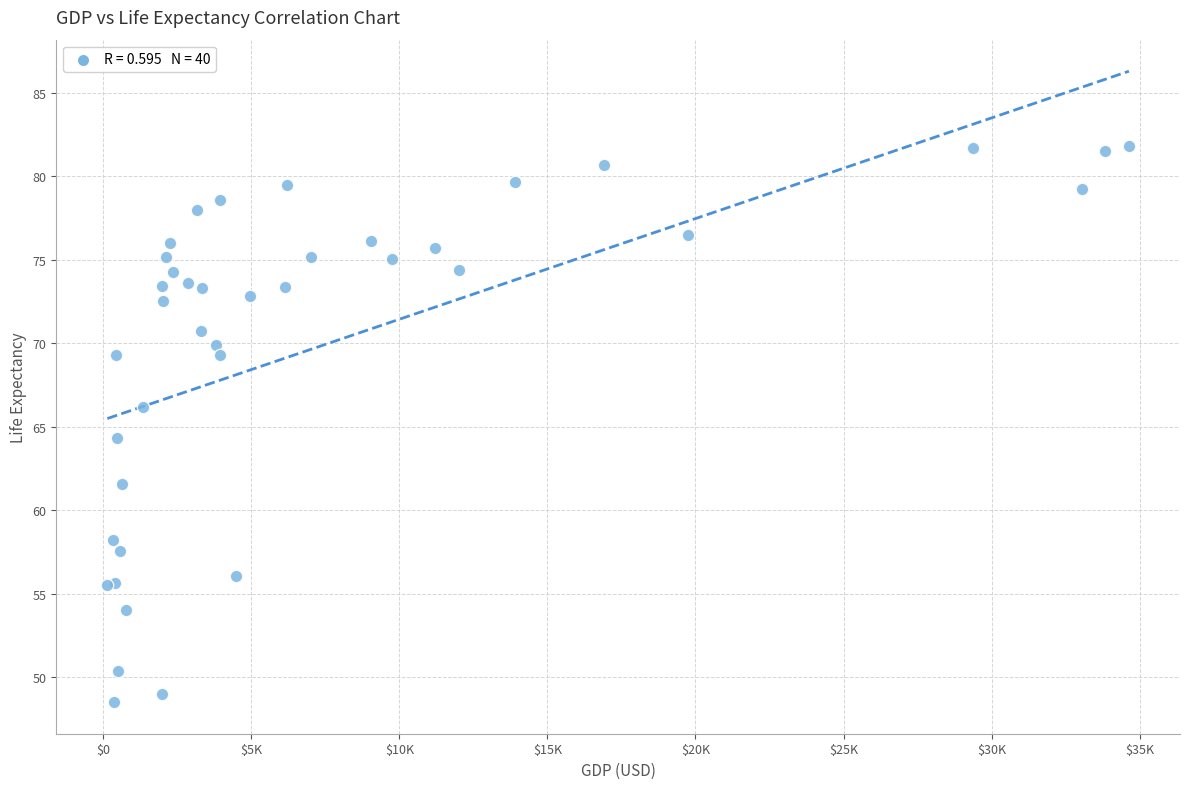

What Y value in the scatter plot is closest to 65?

64.3